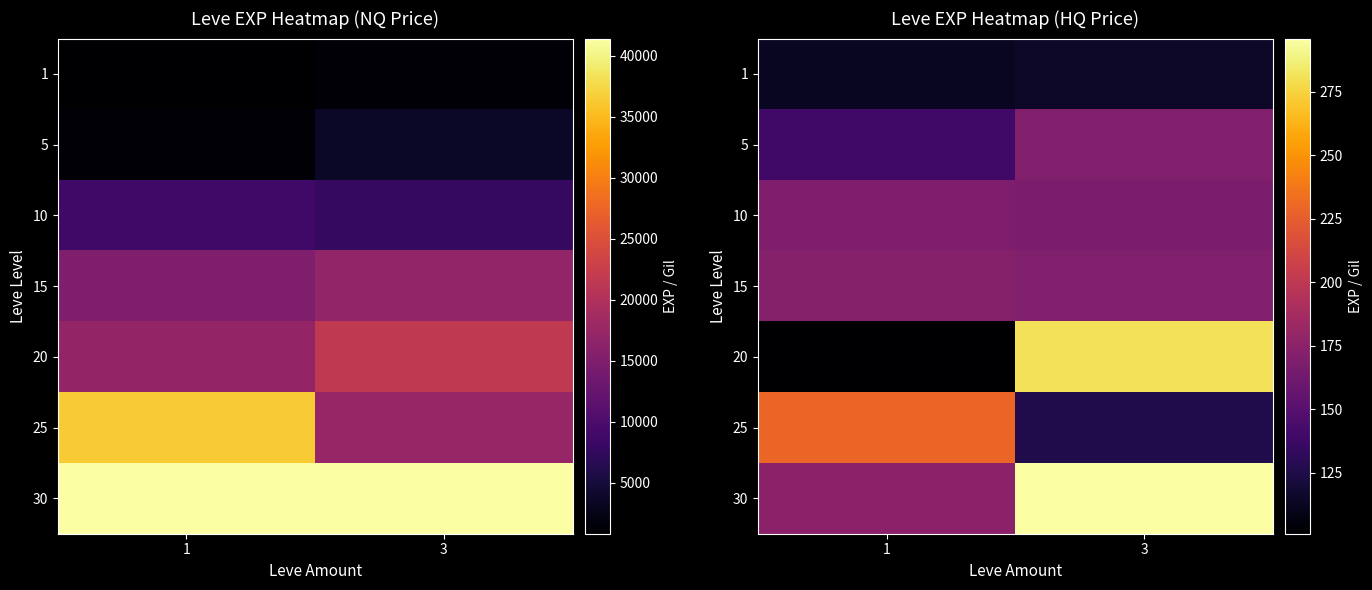

What is the spread (max minus min) of values at 1?

128